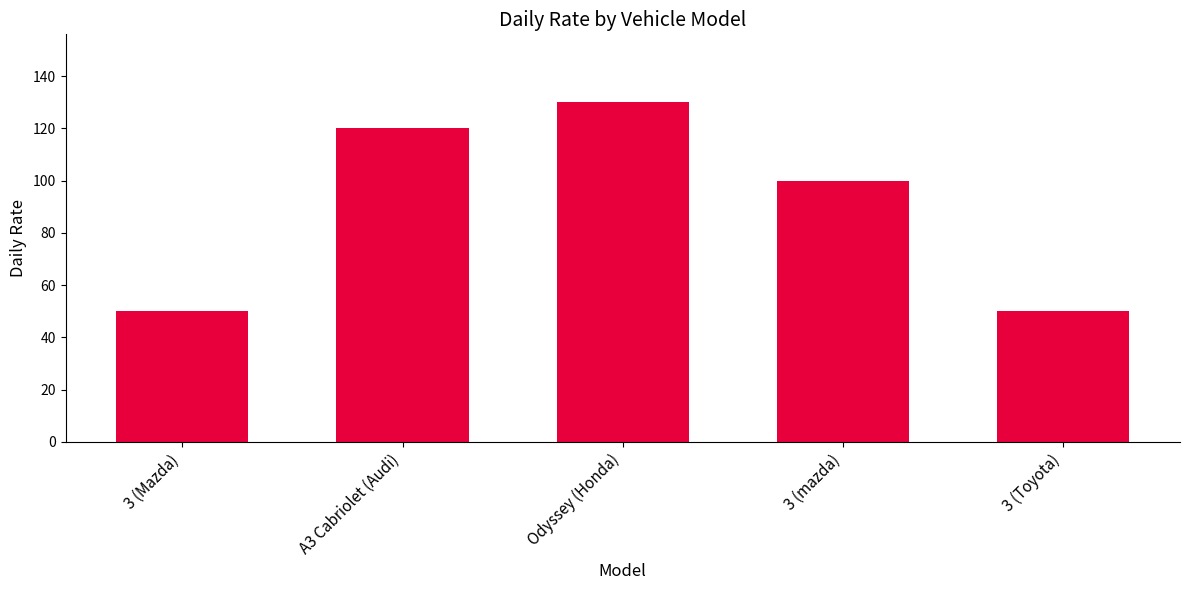

Read the value at 3 (Toyota), to the nearest 10.

50